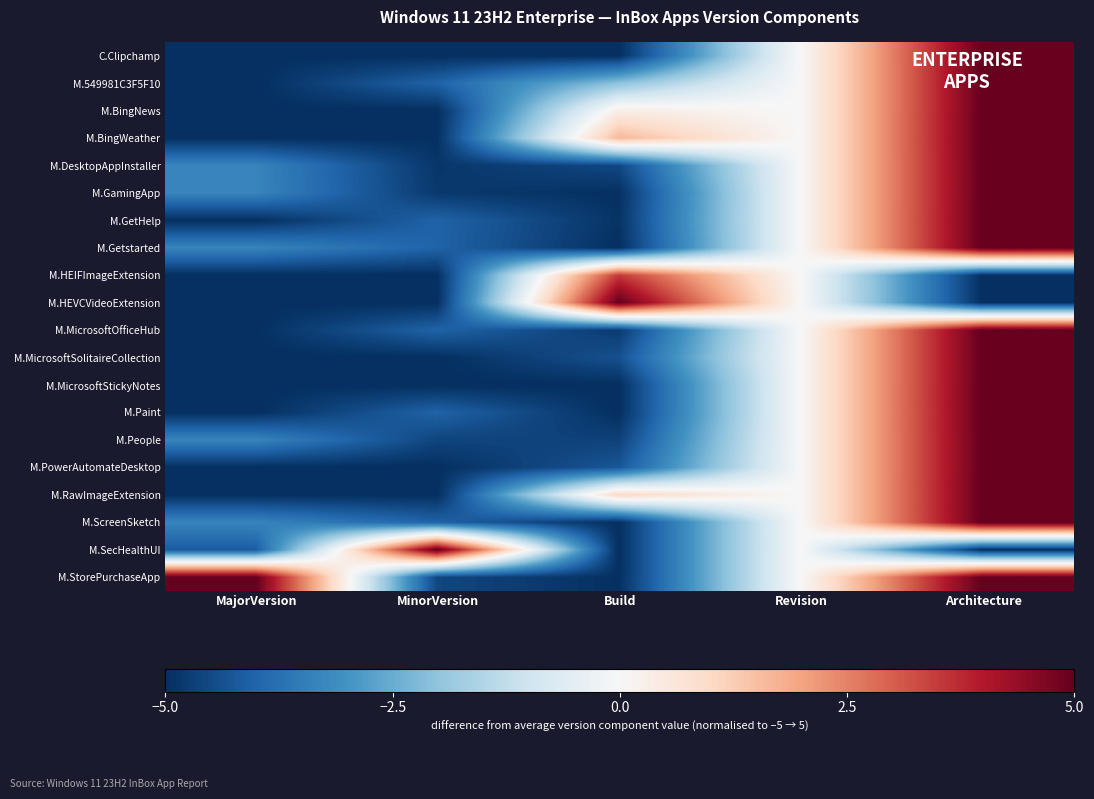

Reading left to right, list all the values displayed in this chart.

C.Clipchamp: MajorVersion=-5.0	MinorVersion=-5.0	Build=-5.0	Revision=0.0	Architecture=5.0
M.549981C3F5F10: MajorVersion=-5.0	MinorVersion=-4.0	Build=-2.1	Revision=0.0	Architecture=5.0
M.BingNews: MajorVersion=-5.0	MinorVersion=-5.0	Build=0.4	Revision=0.0	Architecture=5.0
M.BingWeather: MajorVersion=-5.0	MinorVersion=-5.0	Build=1.6	Revision=0.0	Architecture=5.0
M.DesktopAppInstaller: MajorVersion=-3.3	MinorVersion=-4.9	Build=-4.5	Revision=0.0	Architecture=5.0
M.GamingApp: MajorVersion=-3.3	MinorVersion=-4.8	Build=-5.0	Revision=0.0	Architecture=5.0
M.GetHelp: MajorVersion=-5.0	MinorVersion=-4.0	Build=-4.9	Revision=0.0	Architecture=5.0
M.Getstarted: MajorVersion=-3.3	MinorVersion=-4.0	Build=-5.0	Revision=0.0	Architecture=5.0
M.HEIFImageExtension: MajorVersion=-5.0	MinorVersion=-5.0	Build=3.5	Revision=0.0	Architecture=-5.0
M.HEVCVideoExtension: MajorVersion=-5.0	MinorVersion=-5.0	Build=5.0	Revision=0.0	Architecture=-5.0
M.MicrosoftOfficeHub: MajorVersion=-5.0	MinorVersion=-4.0	Build=-4.8	Revision=0.0	Architecture=5.0
M.MicrosoftSolitaireCollection: MajorVersion=-5.0	MinorVersion=-5.0	Build=-4.4	Revision=0.0	Architecture=5.0
M.MicrosoftStickyNotes: MajorVersion=-5.0	MinorVersion=-5.0	Build=-5.0	Revision=0.0	Architecture=5.0
M.Paint: MajorVersion=-5.0	MinorVersion=-4.0	Build=-5.0	Revision=0.0	Architecture=5.0
M.People: MajorVersion=-3.3	MinorVersion=-4.6	Build=-4.7	Revision=0.0	Architecture=5.0
M.PowerAutomateDesktop: MajorVersion=-5.0	MinorVersion=-5.0	Build=-4.3	Revision=0.0	Architecture=5.0
M.RawImageExtension: MajorVersion=-5.0	MinorVersion=-5.0	Build=1.0	Revision=0.0	Architecture=5.0
M.ScreenSketch: MajorVersion=-3.3	MinorVersion=-4.0	Build=-5.0	Revision=0.0	Architecture=5.0
M.SecHealthUI: MajorVersion=-4.2	MinorVersion=5.0	Build=-5.0	Revision=0.0	Architecture=-5.0
M.StorePurchaseApp: MajorVersion=5.0	MinorVersion=-4.6	Build=-5.0	Revision=0.0	Architecture=5.0